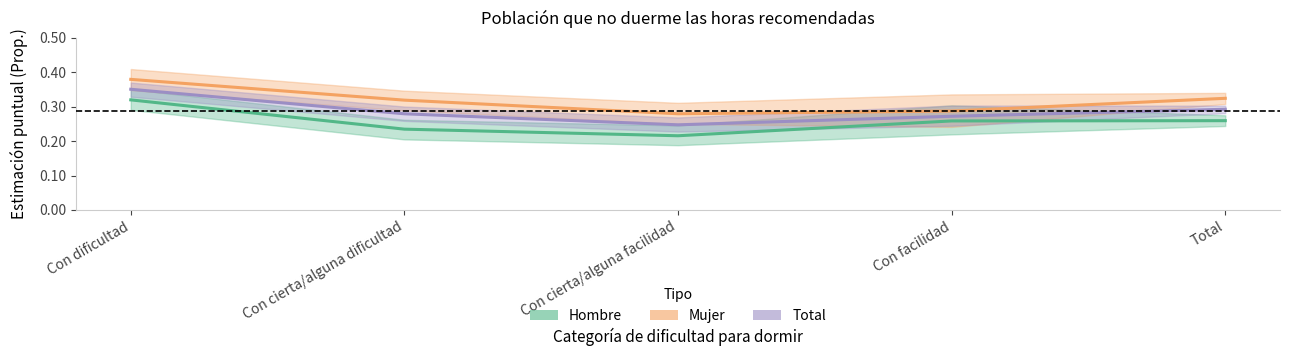

What is the total value across all series at Con cierta/alguna facilidad?

0.7